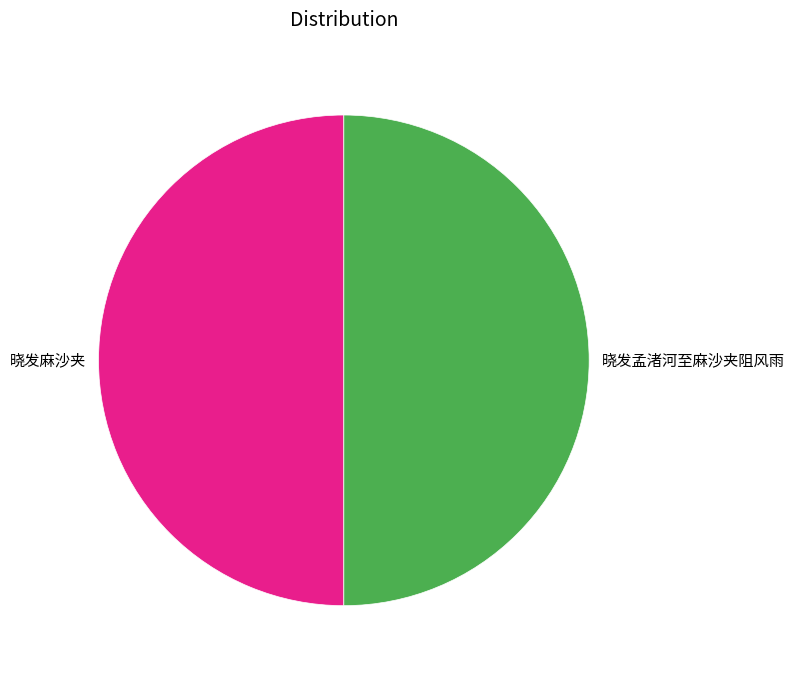

Is it true that 晓发麻沙夹 is 50% of the pie?

True